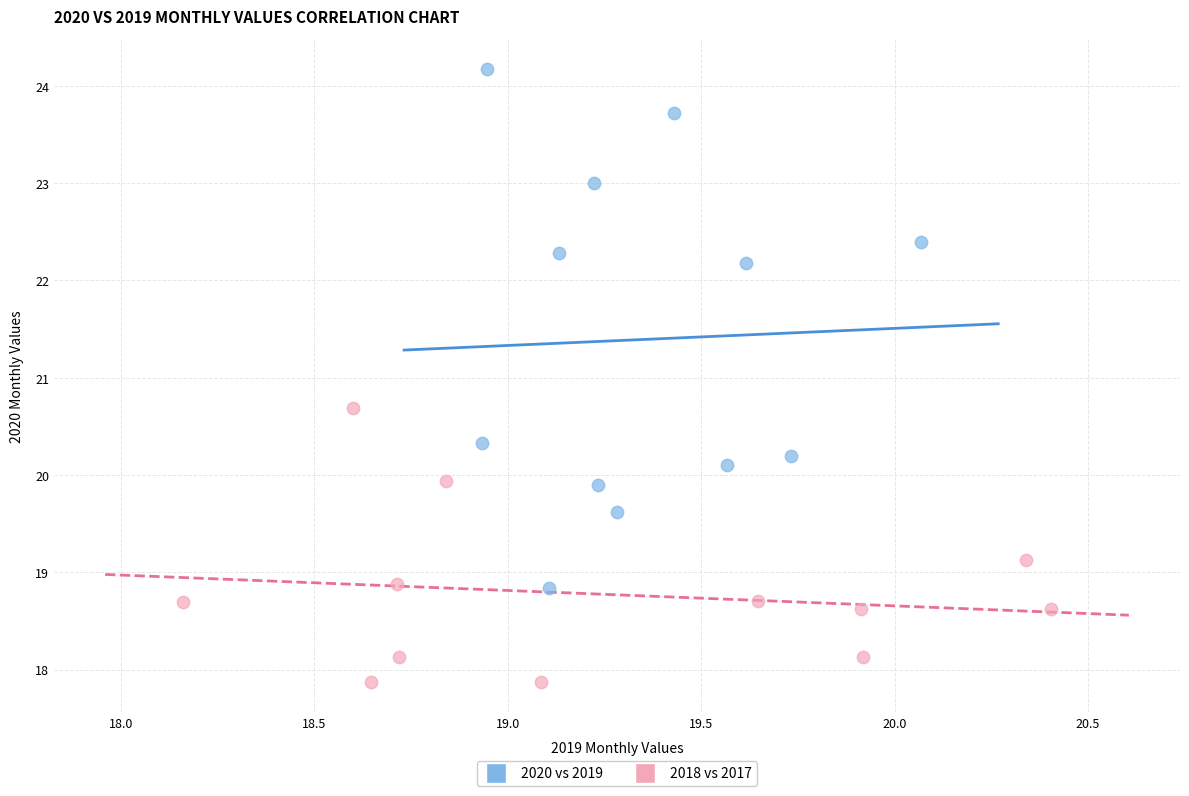

Which series contains the highest Y value?

2020 vs 2019